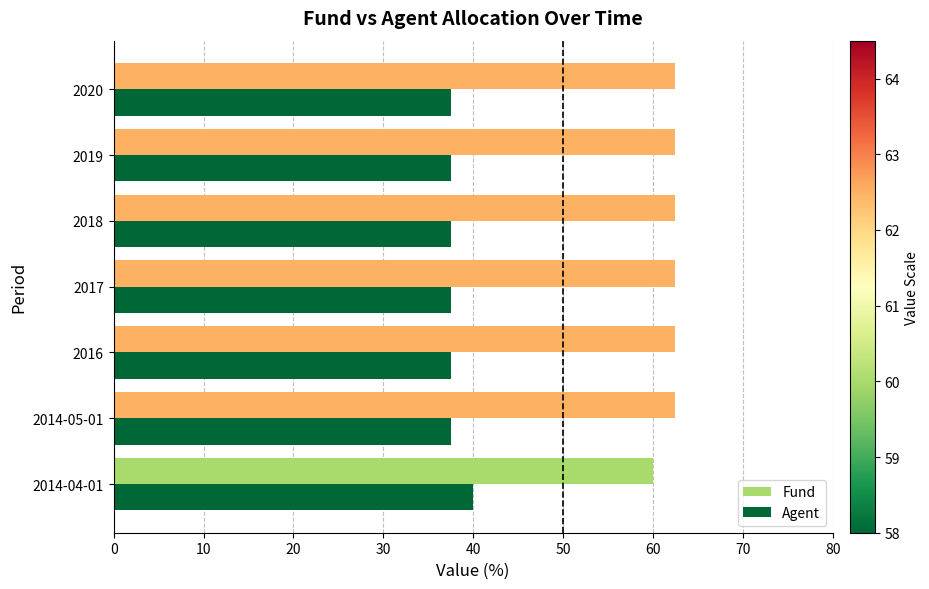

At how many categories does at least one series exceed 54?

7